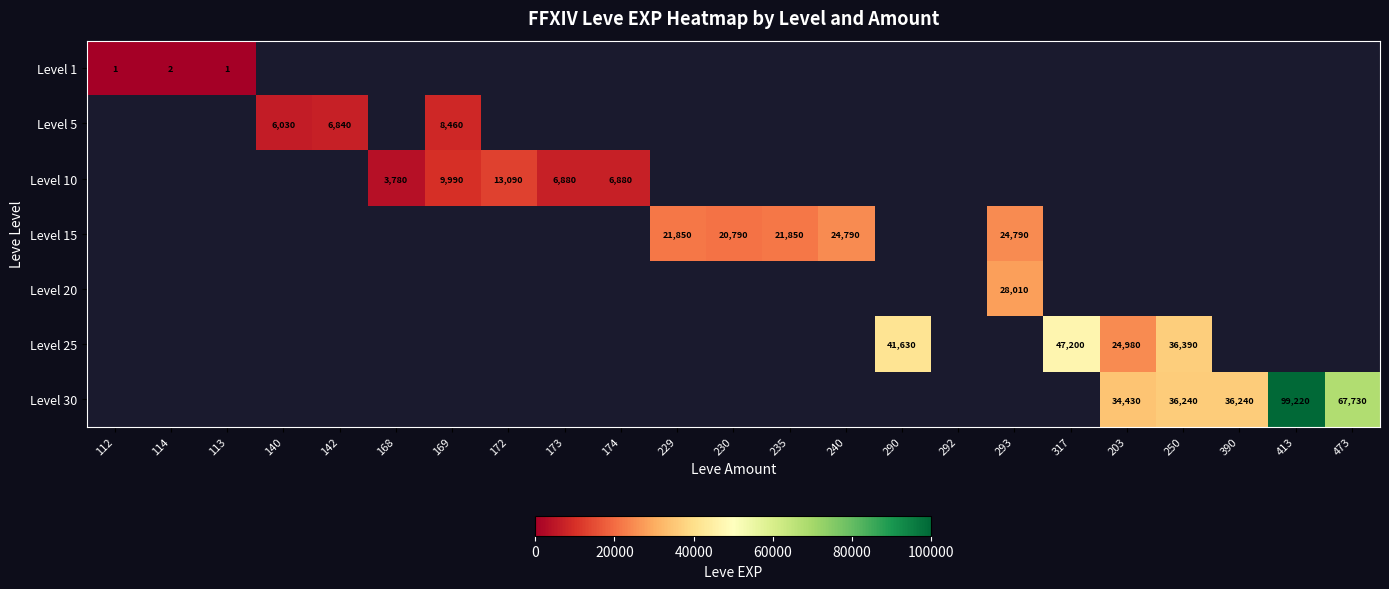

What is the smallest value displayed?

1.0